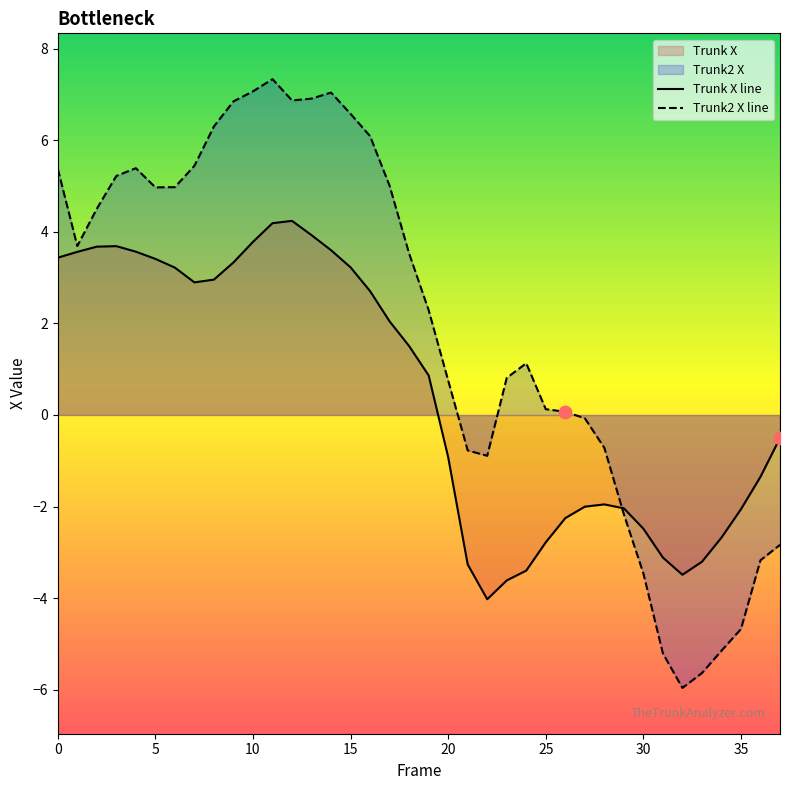

Is the value of Trunk X line at 15 greater than the value of Trunk2 X line at 20?

Yes